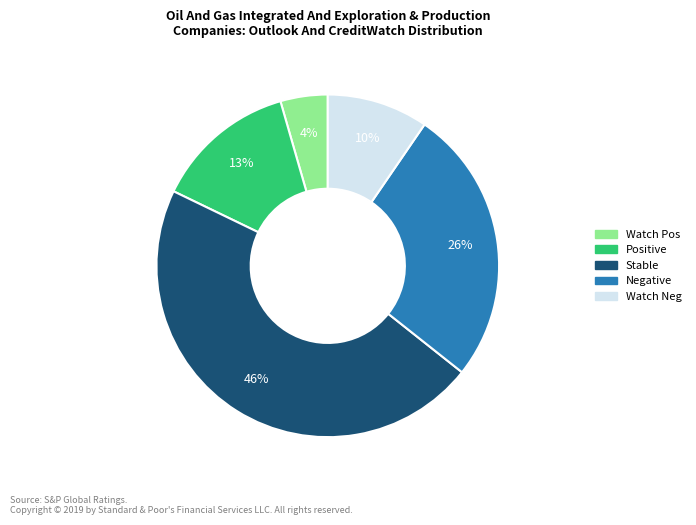

To the nearest percent, what is the difference between the largest and smallest slice percentages?

42%